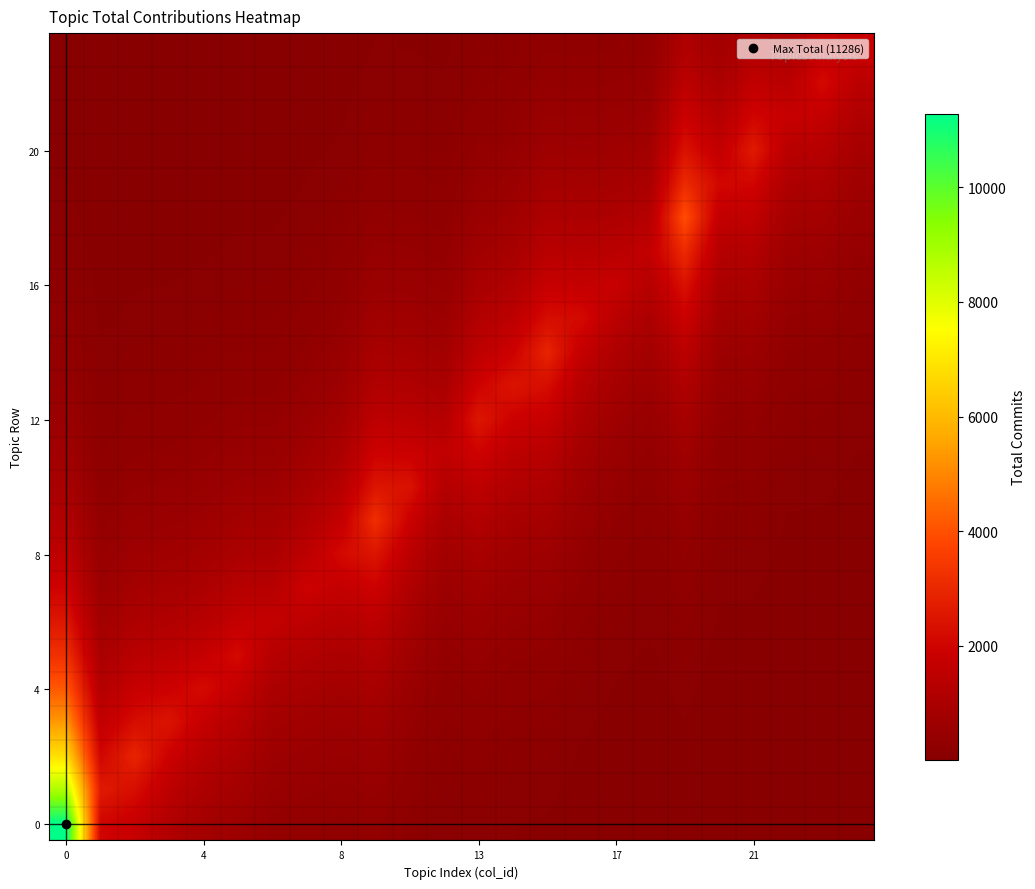

How many distinct data groups are displayed?

24